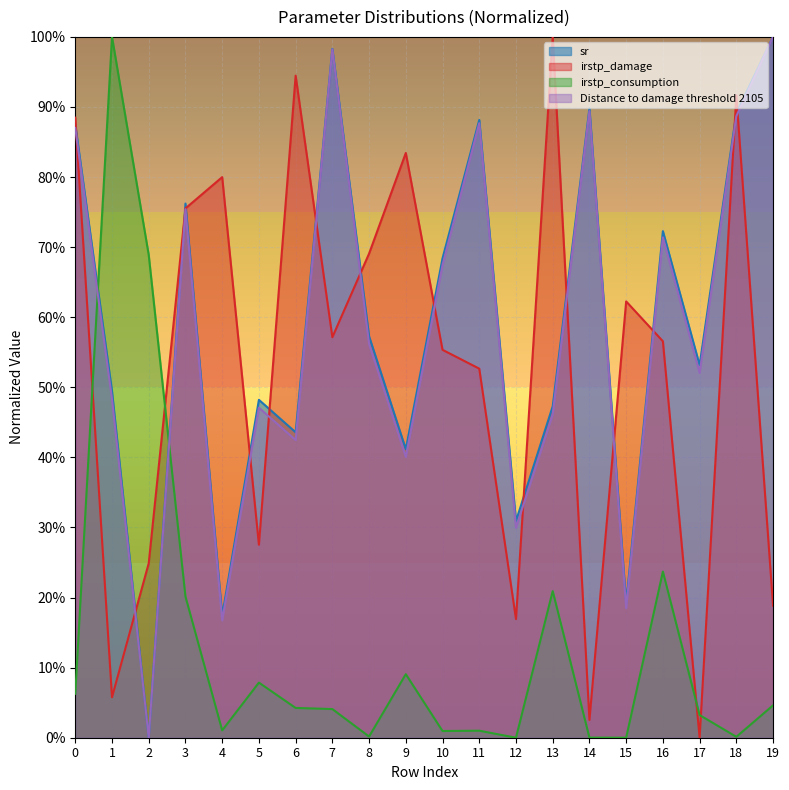

What is the average value of the sr series?

0.6